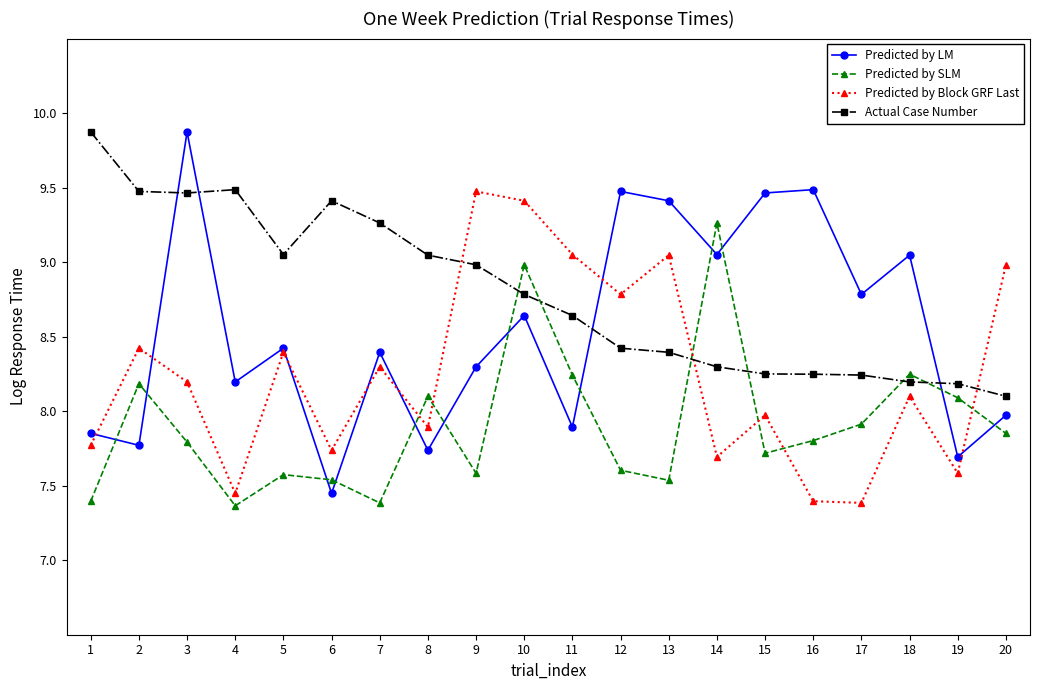

How many series are shown in this chart?

4